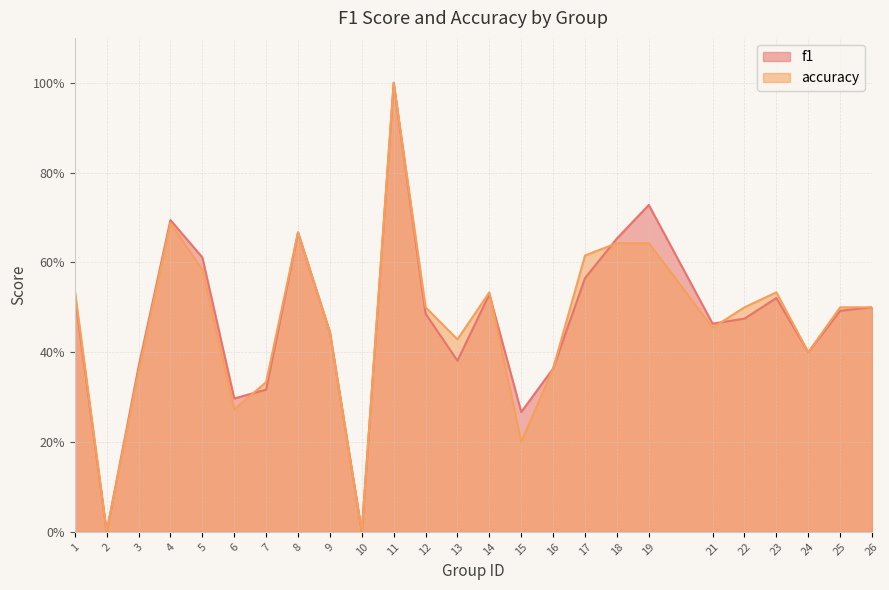

What is the value of the accuracy point at the 24th from the left?

0.5